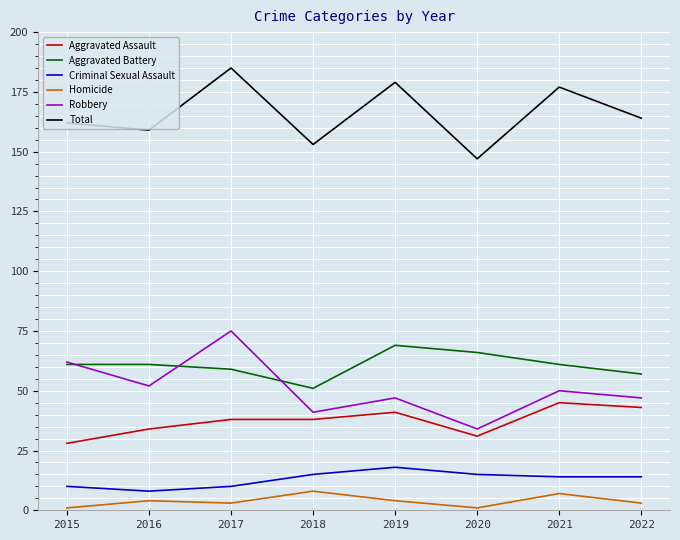

Which series has the largest total across all categories?

Total